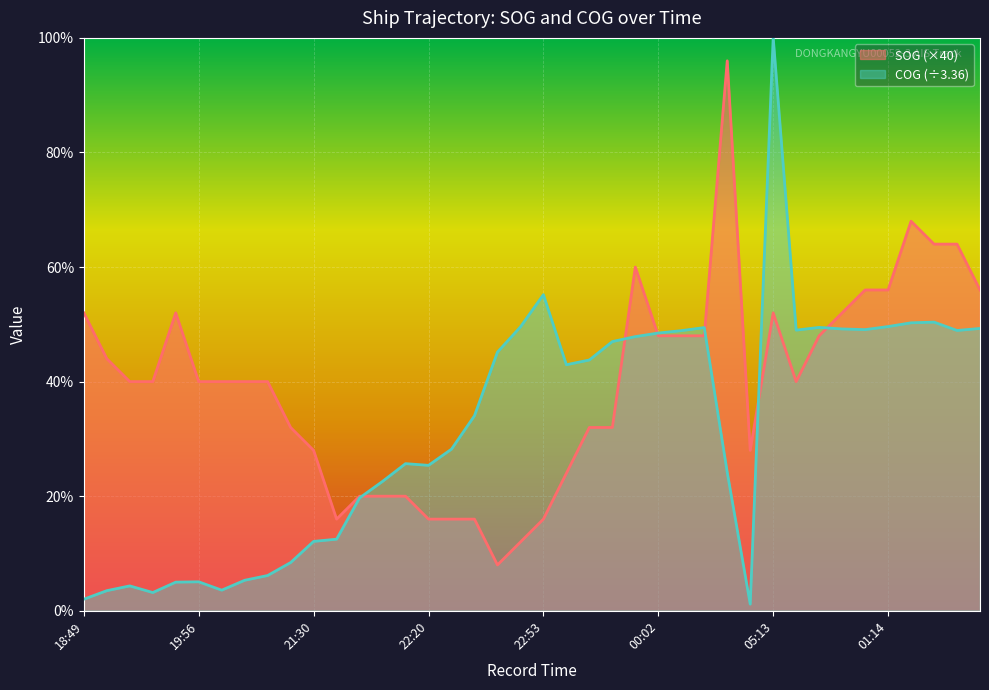

Which series changed the most between 20:00 and 23:54?

COG